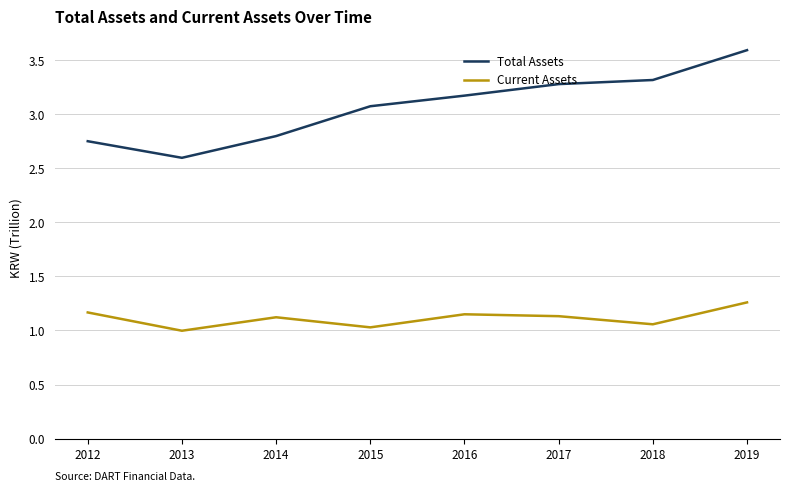

Is the value of Current Assets at 2016 greater than the value of Total Assets at 2018?

No